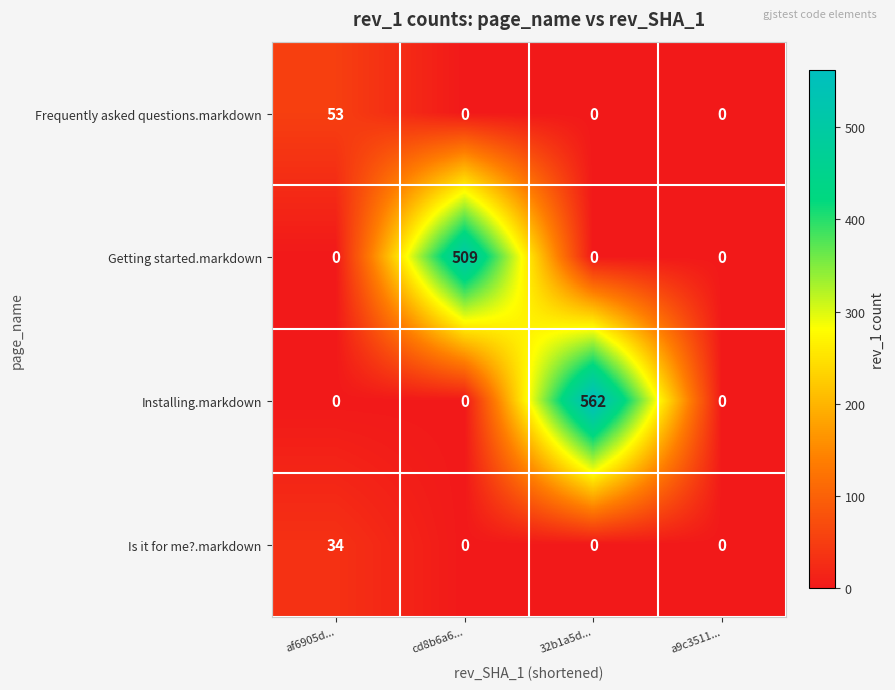

What is the difference between the Is it for me?.markdown values at a9c3511... and af6905d...?

34